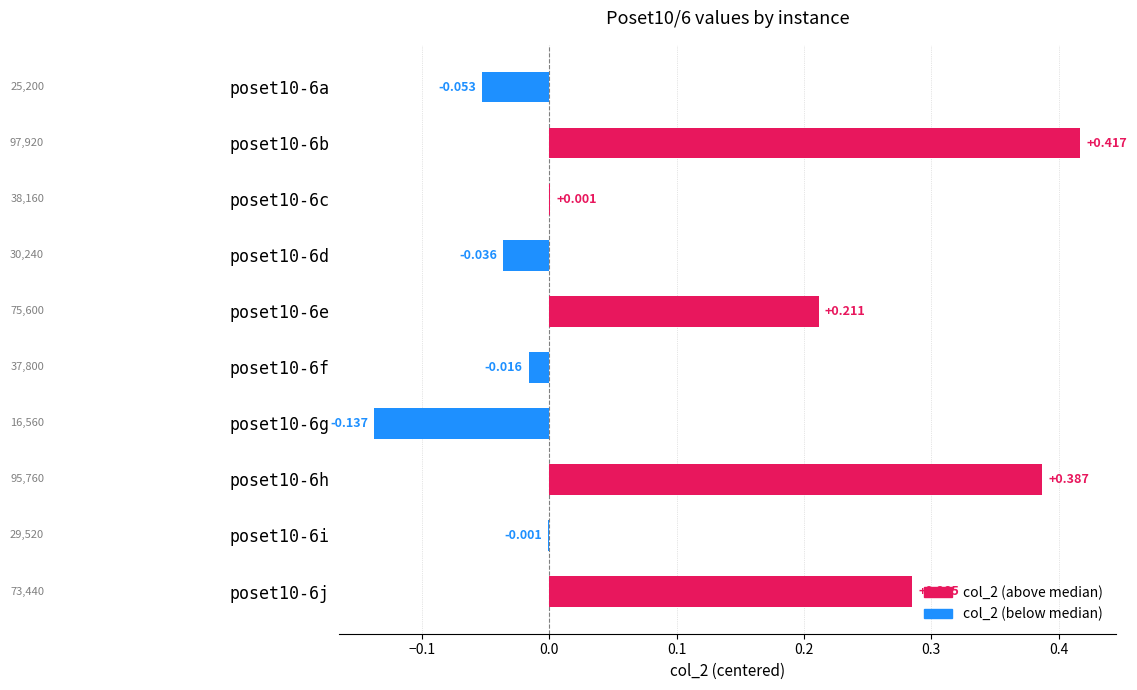

Are the bars grouped side by side (vs. stacked)?

No